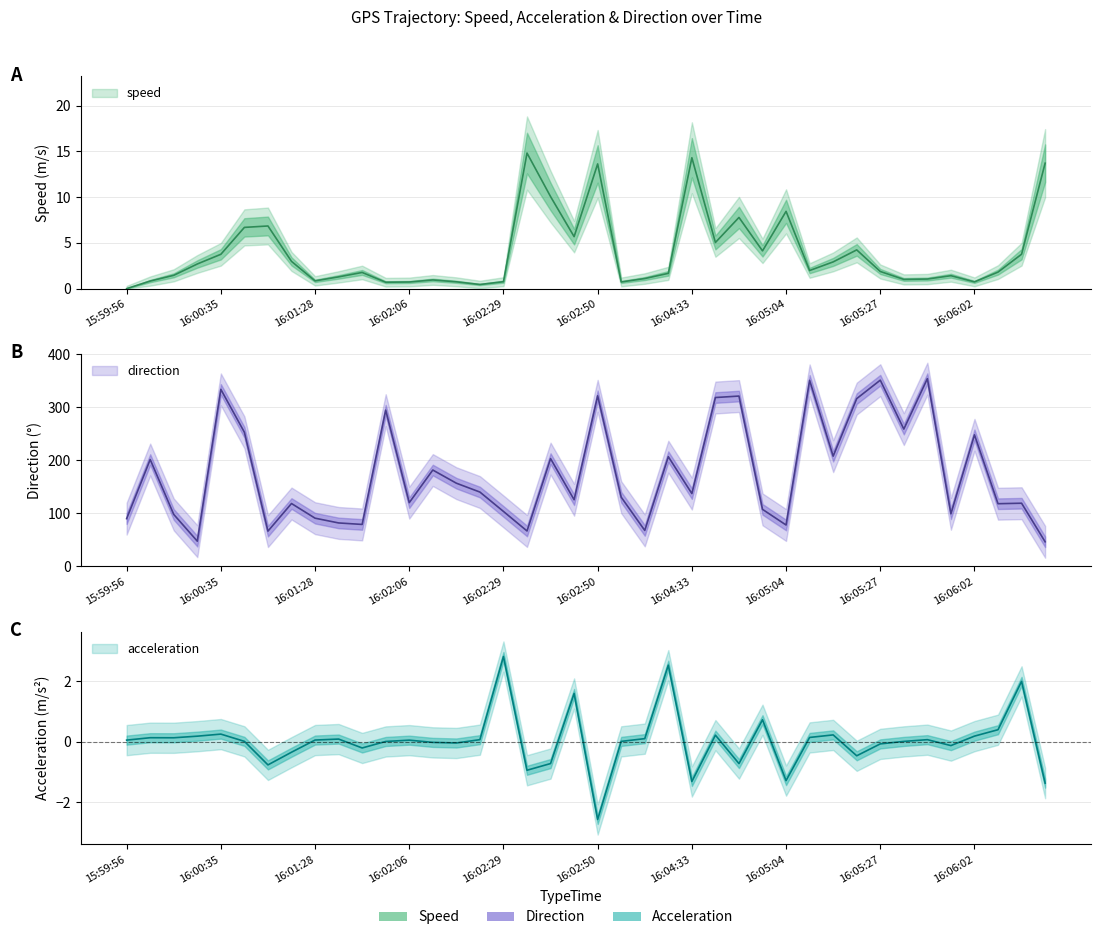

Between 16:02:18 and 16:04:33, which series saw the biggest shift?

direction